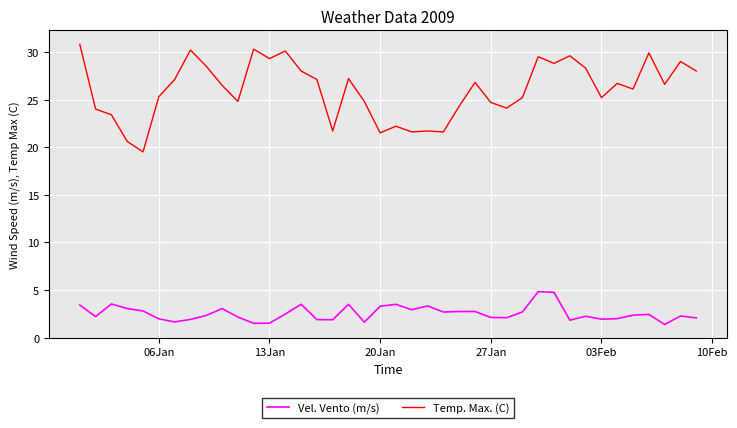

What is the sum of all Temp. Max. (C) values?

1040.6